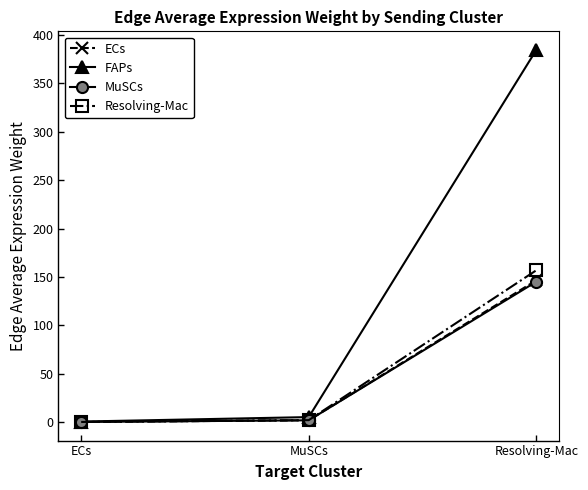

What is the difference between the second highest and minimum values in the Resolving-Mac series?

1.9